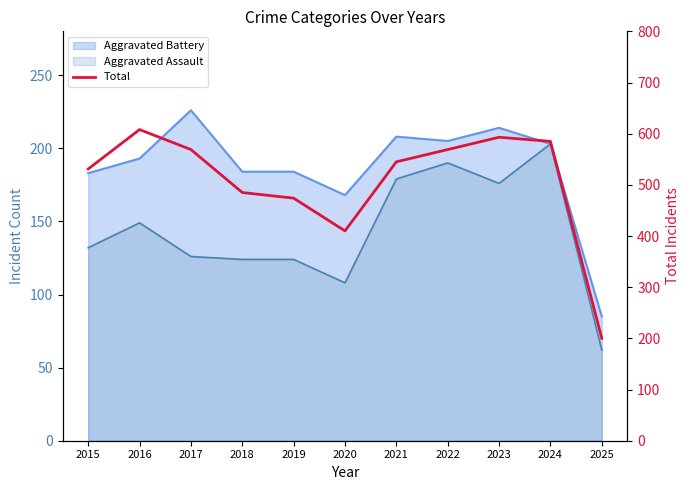

True or false: the data shows 121 at 2021.

False